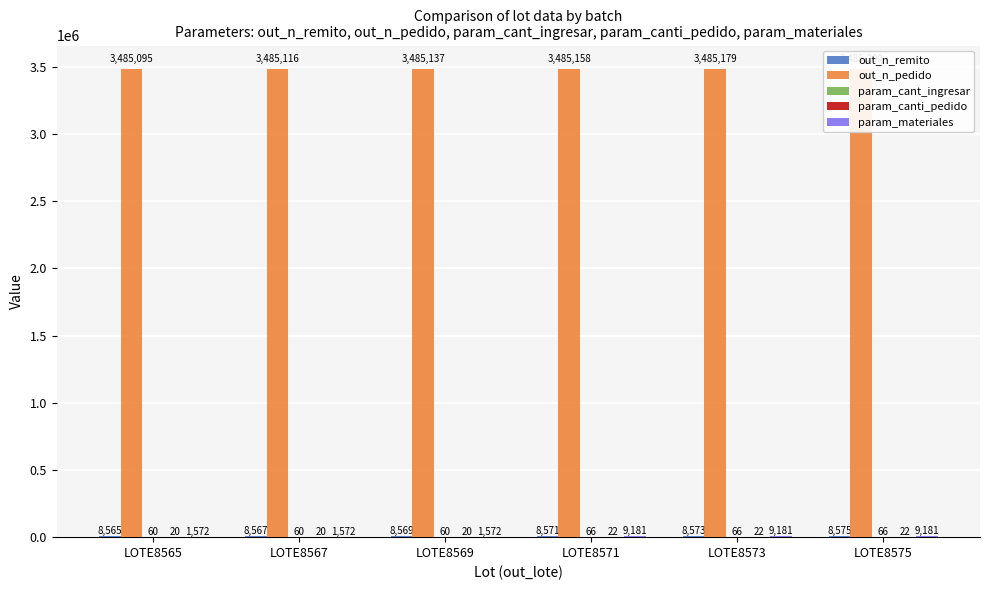

Is the value of param_canti_pedido at LOTE8575 greater than the value of out_n_remito at LOTE8573?

No